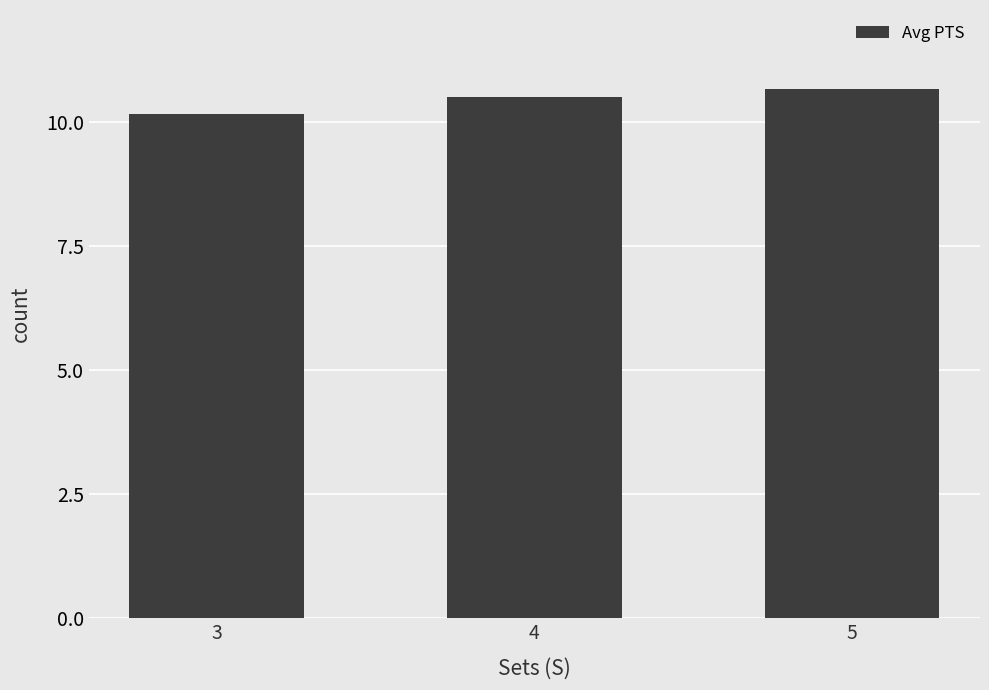

Is it true that the value at 5 is 5.6?

False